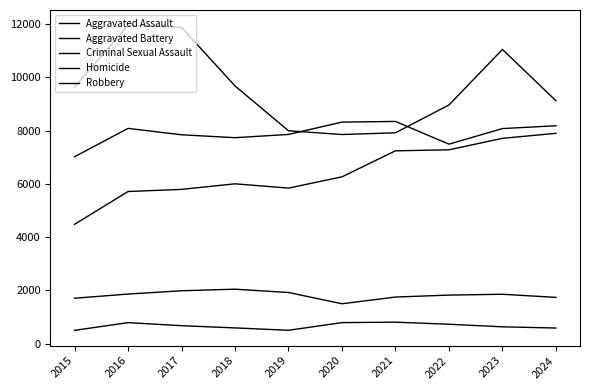

What is the minimum value shown in the chart?

496